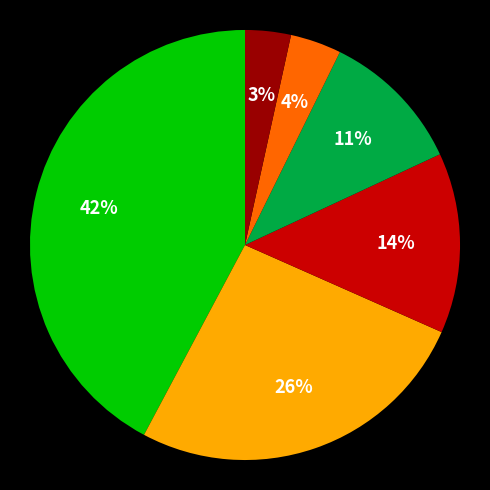

Is there any slice that represents more than half of the pie?

No